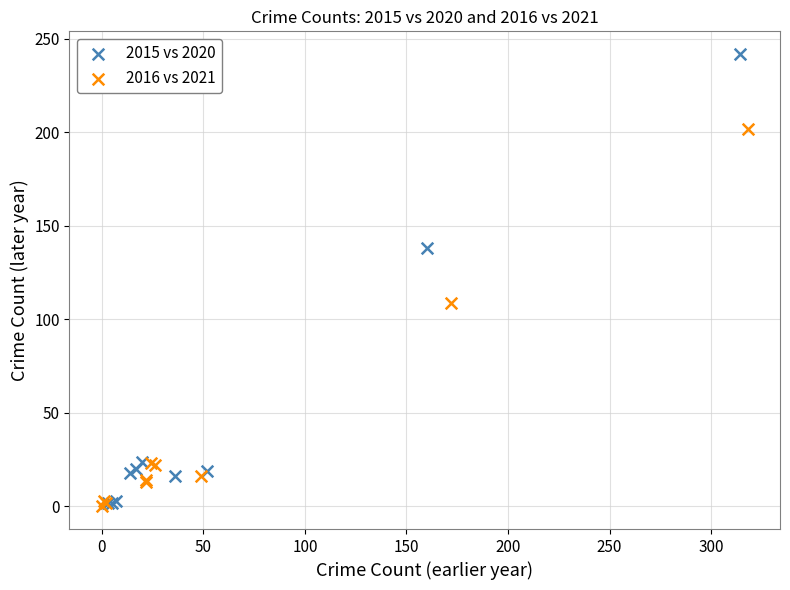

Which series has the largest Y range (max minus min)?

2015 vs 2020